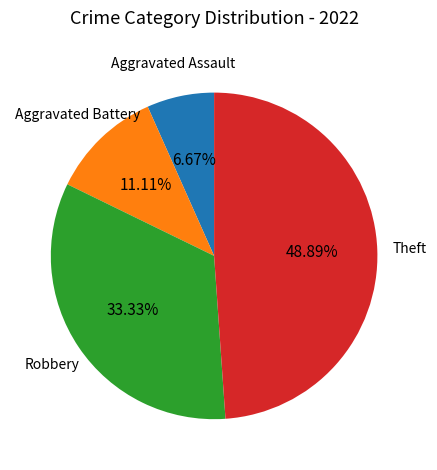

Is there any slice that represents more than half of the pie?

No